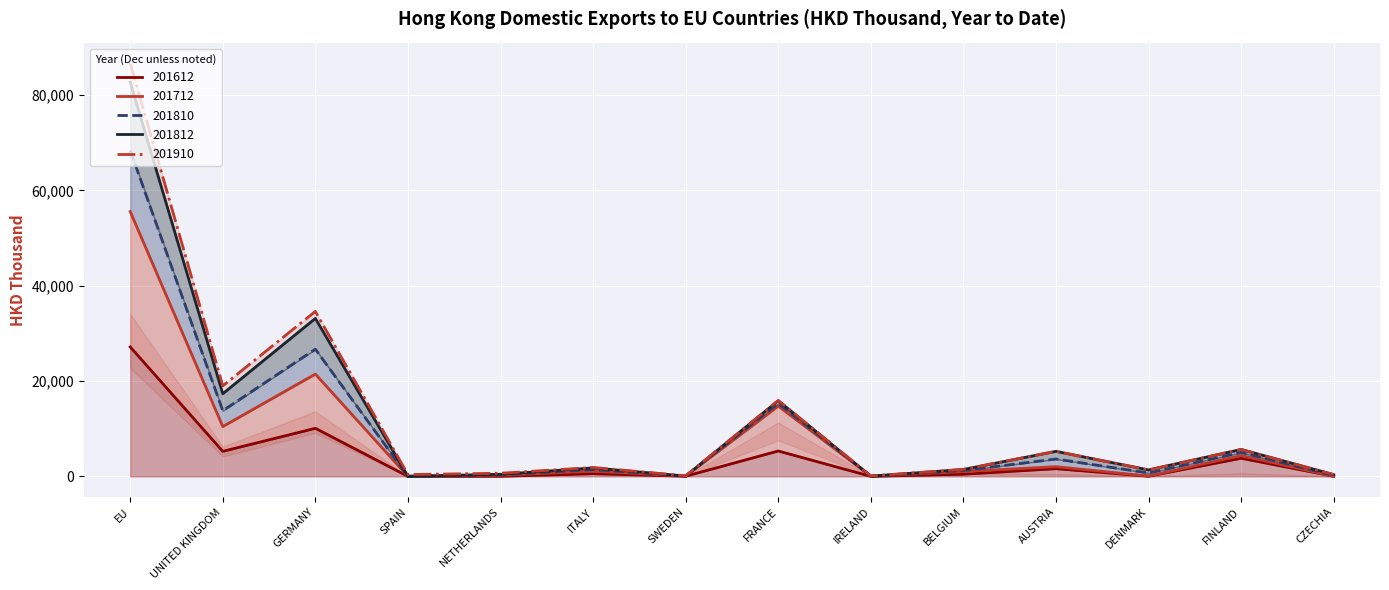

At how many categories does at least one series exceed 19173?

2